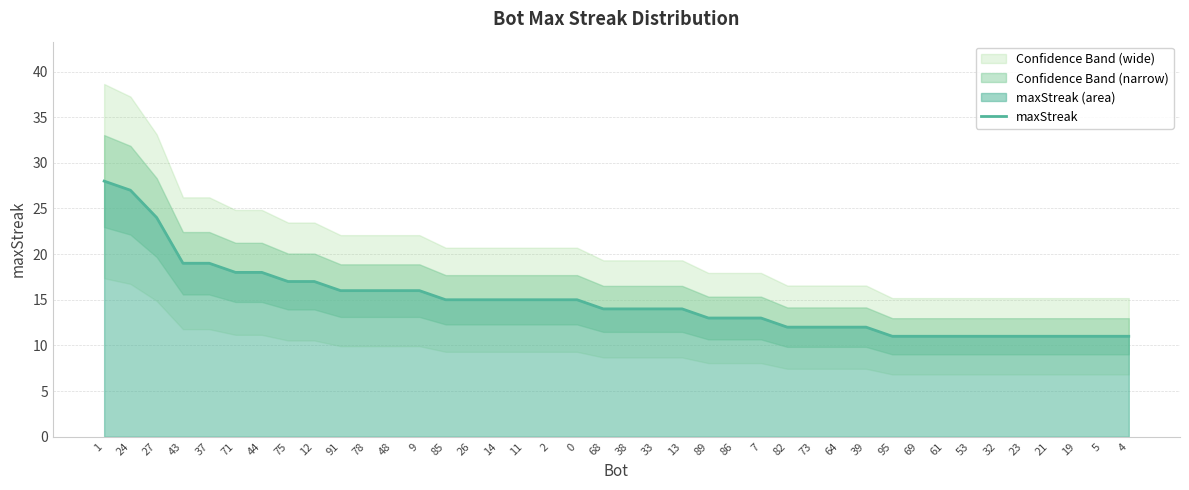

What is the label of the 17th point from the left?

11